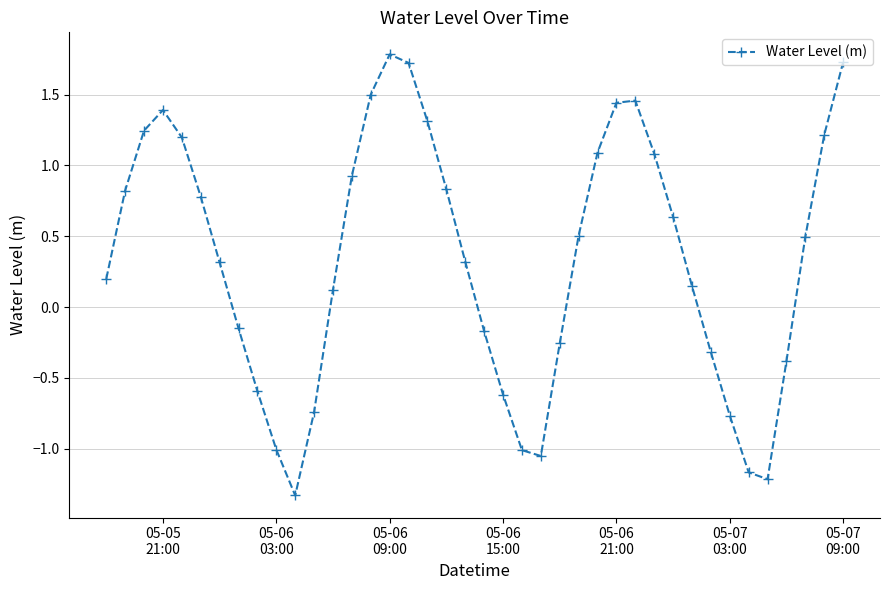

How many interior local valleys (lower than both neighbors) does the data have?

3